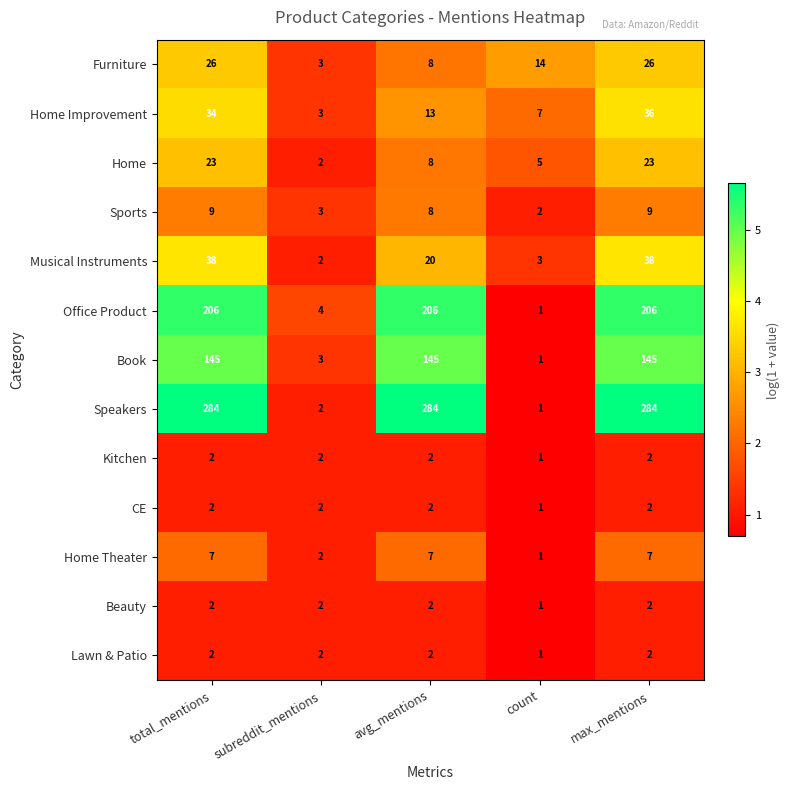

What is the sum of all Lawn & Patio values?

9